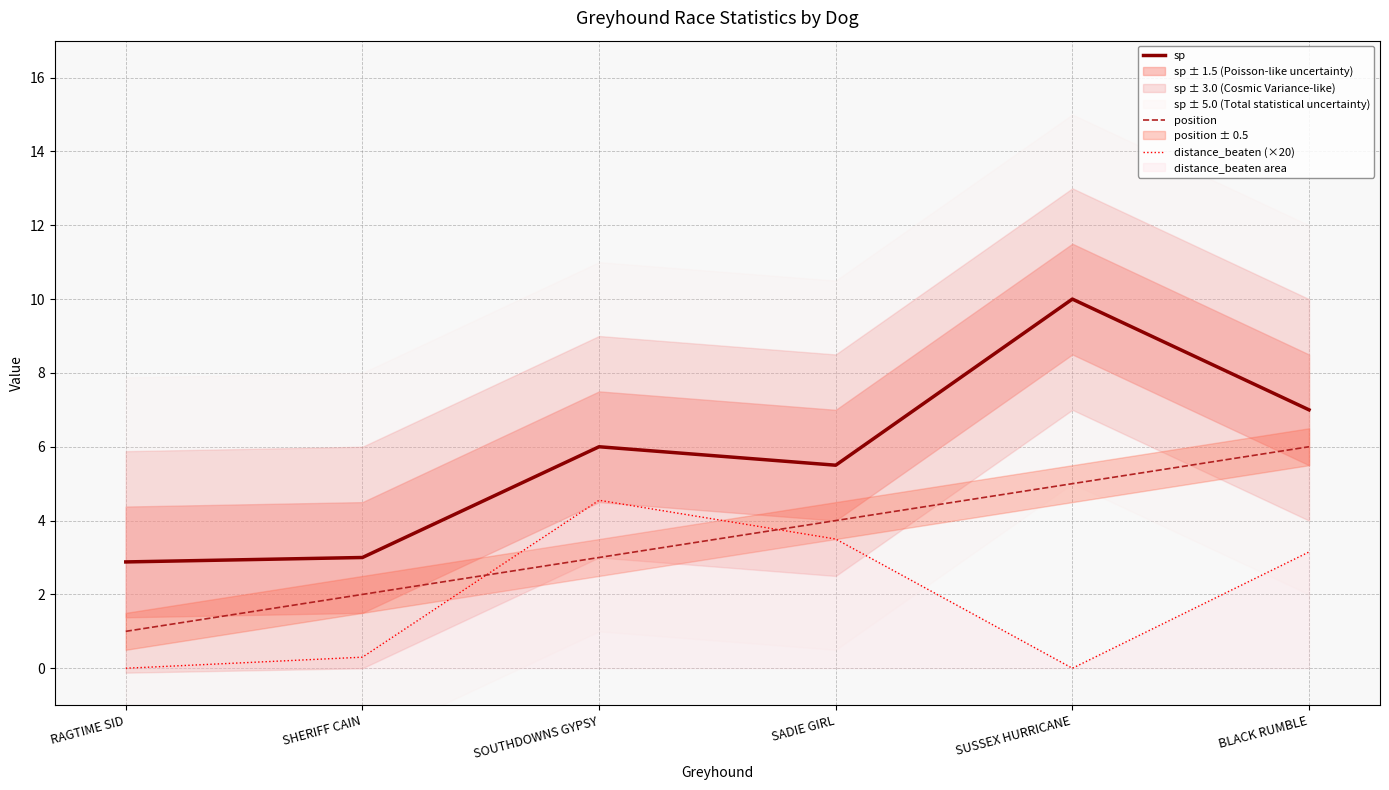

At which label does distance_beaten (×20) reach its minimum?

RAGTIME SID